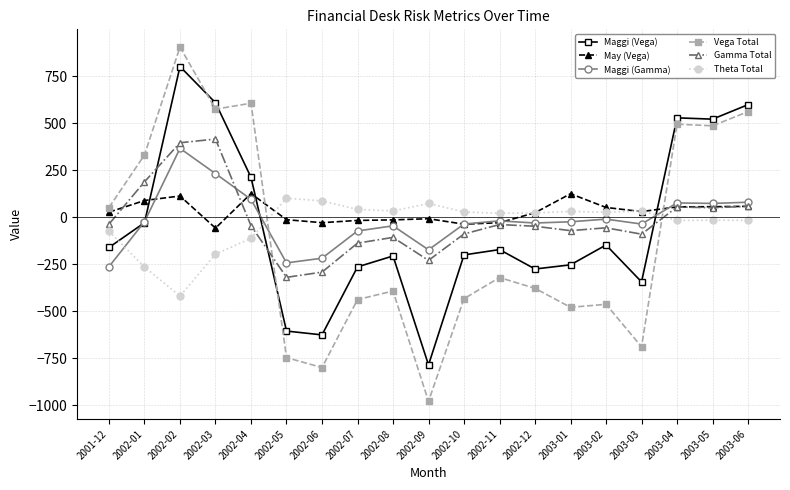

What is the label of the 2nd point from the right?

2003-05